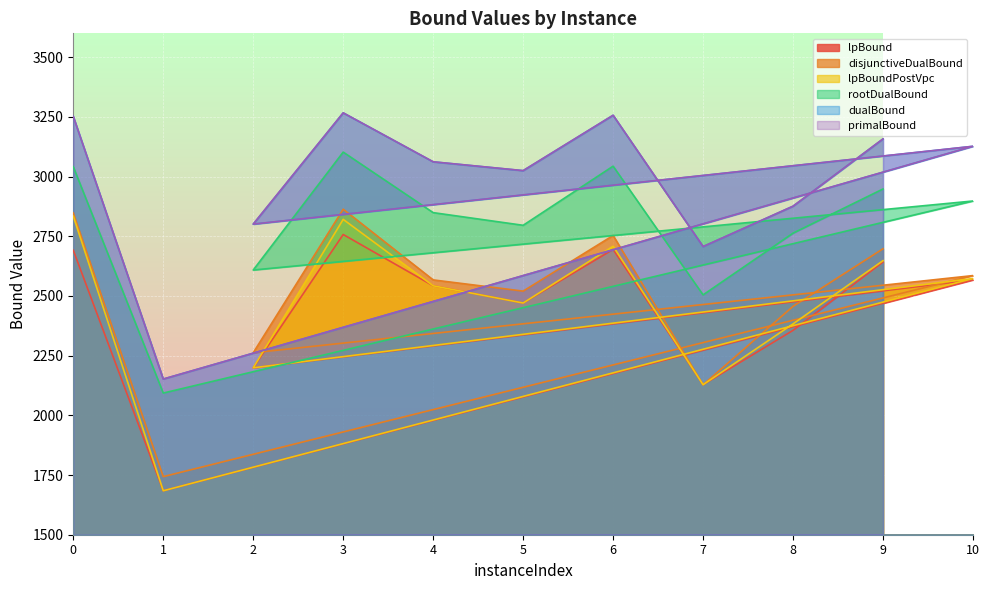

At which label is disjunctiveDualBound closest to 2303?

2